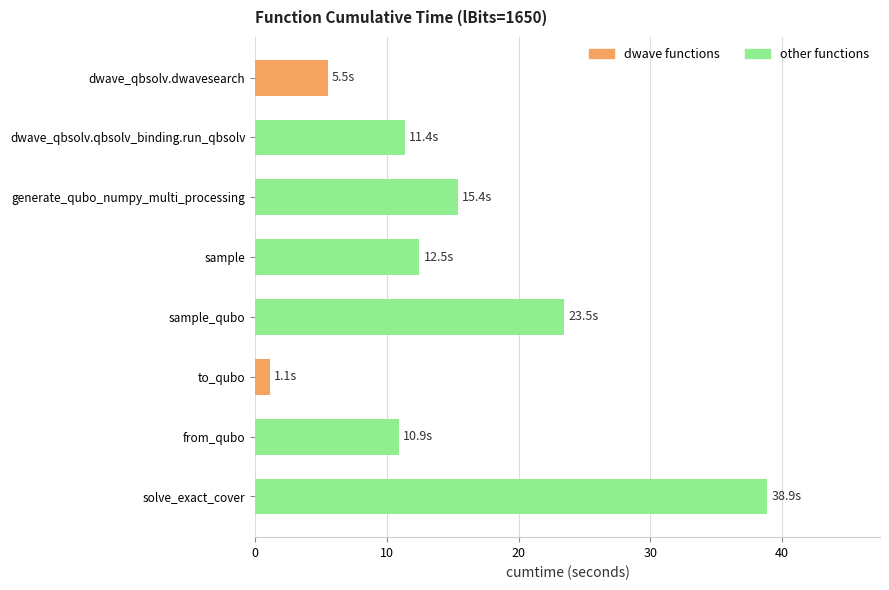

Which has a higher value, dwave_qbsolv.qbsolv_binding.run_qbsolv or generate_qubo_numpy_multi_processing?

generate_qubo_numpy_multi_processing